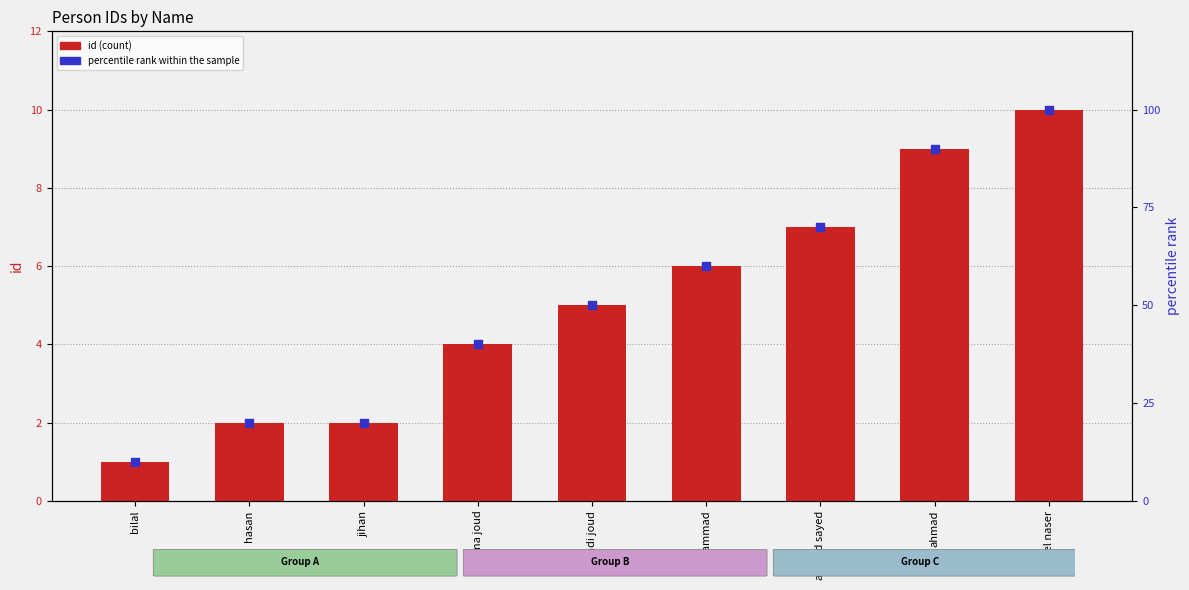

What are all the series names shown in the legend?

id, percentile rank within the sample